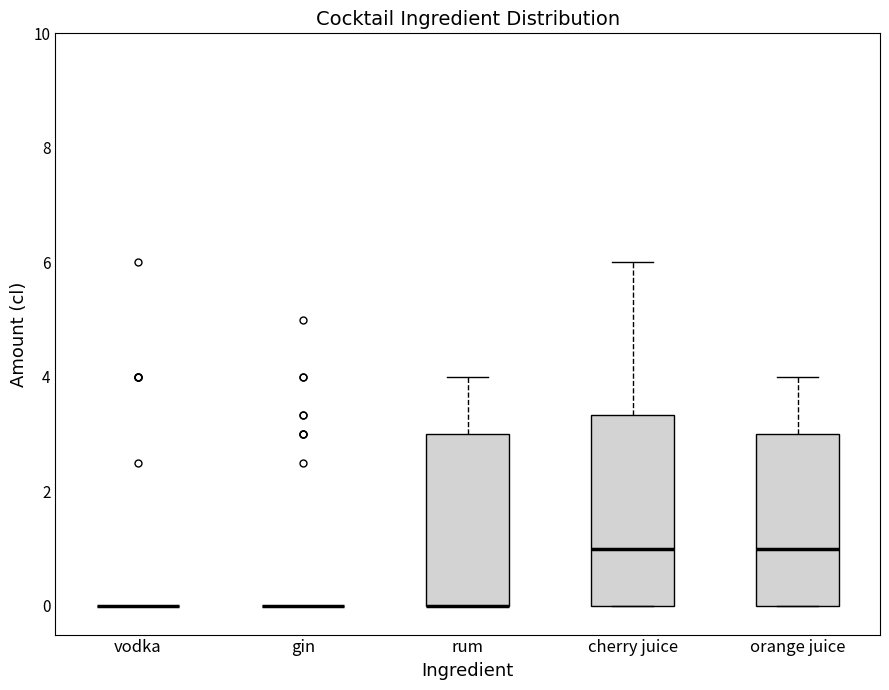

Reading left to right, transcribe this box plot: for each box, give where its median line is, the range the box spans, and where its two whiskers end, as read against the y-axis. The values are not printed on the chart, so give them approximately, as read against the axis.

vodka: box collapsed to a line at 0.0, whiskers 0.0 to 0.0
gin: box collapsed to a line at 0.0, whiskers 0.0 to 0.0
rum: median 0.0 (drawn on the box's lower edge), box 0.0 to 3.0, whiskers 0.0 to 4.0
cherry juice: median 1.0, box 0.0 to 3.4, whiskers 0.0 to 6.0
orange juice: median 1.0, box 0.0 to 3.0, whiskers 0.0 to 4.0